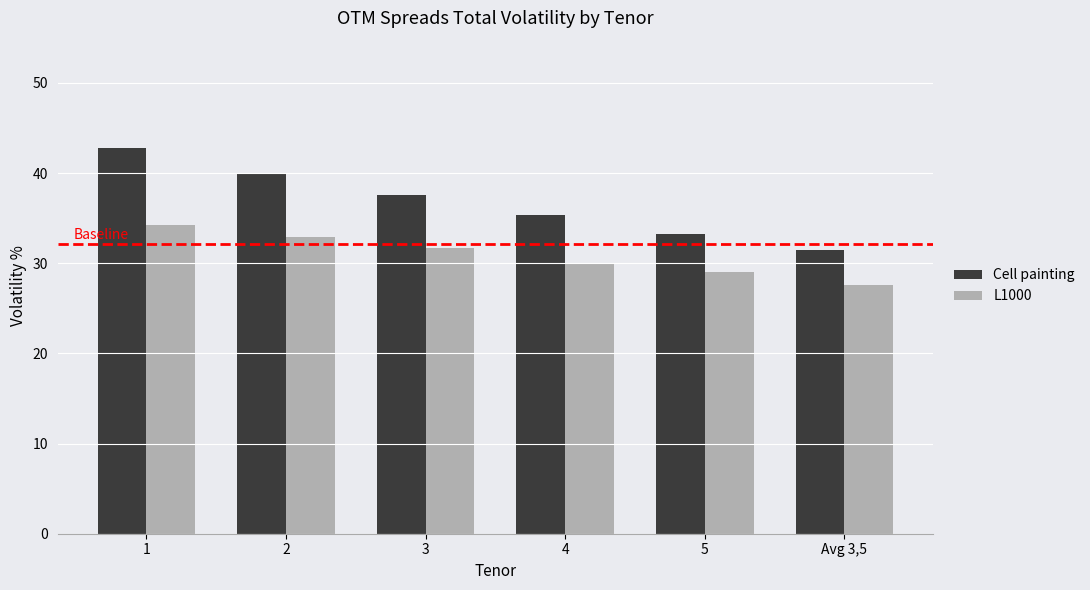

The Cell painting series shows 68.3 at 1. True or false?

False